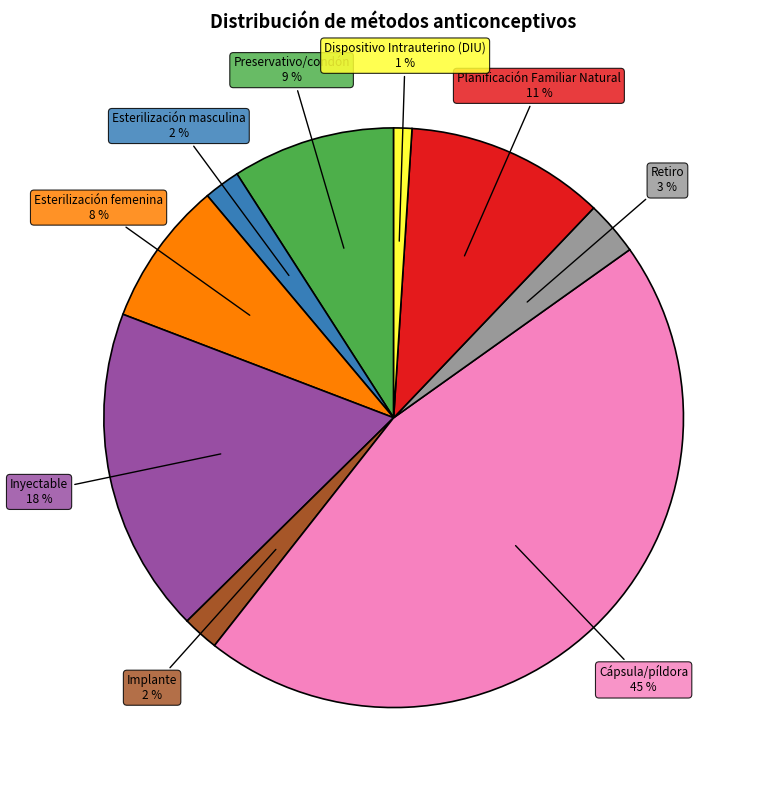

To the nearest percent, what is the difference between the largest and smallest slice percentages?

44%